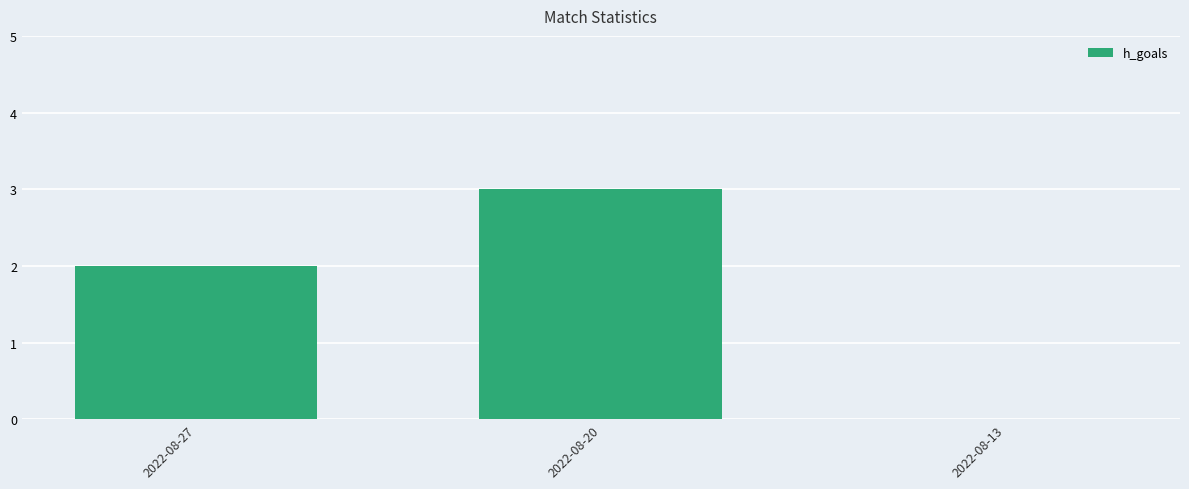

What is the sum of the values at 2022-08-13 and 2022-08-20?

3